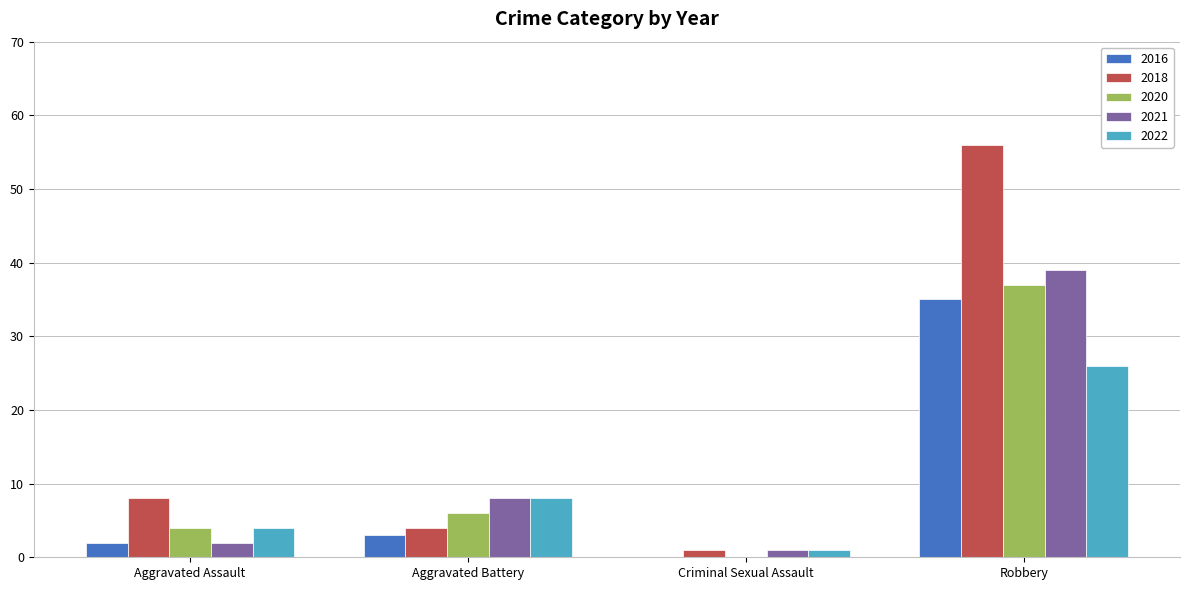

What is the greatest value displayed?

56